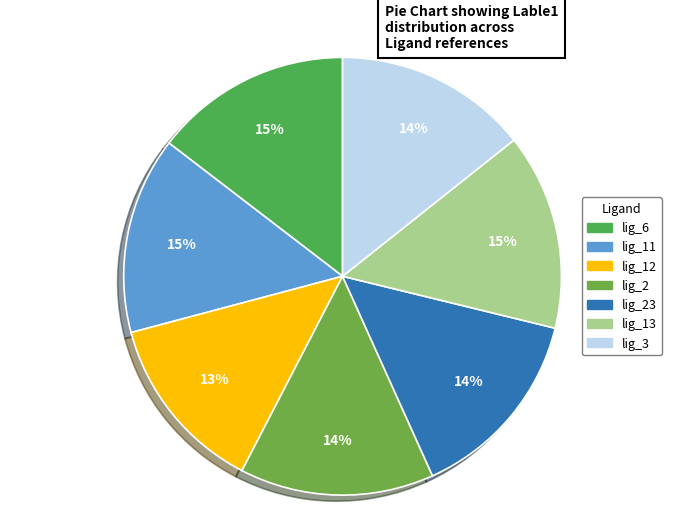

Is there any slice that represents more than half of the pie?

No